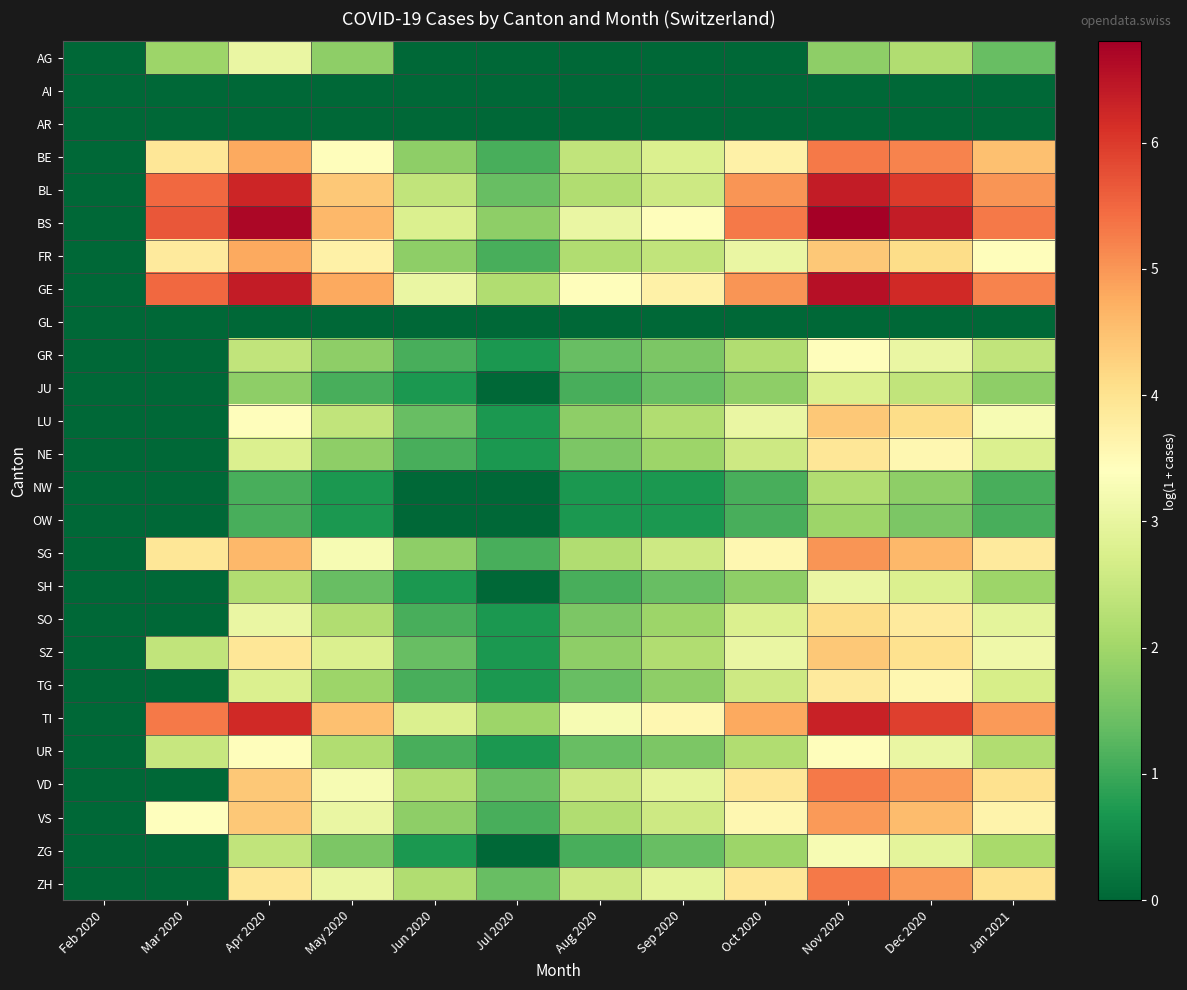

Rank the series by their maximum value, from highest to lowest.

BS, GE, BL, TI, BE, VD, ZH, SG, VS, FR, LU, SZ, SO, NE, TG, GR, UR, ZG, AG, SH, JU, NW, OW, AI, AR, GL